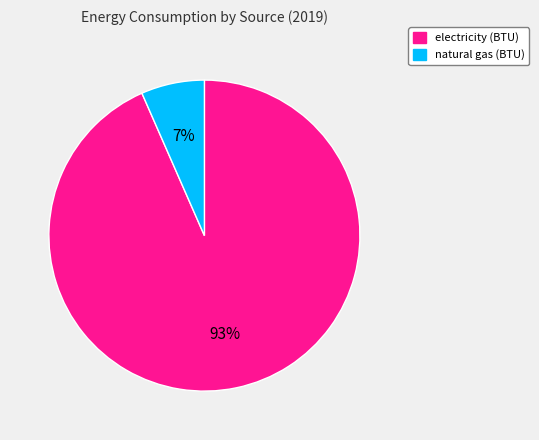

True or false: natural gas (BTU) accounts for 1% of the total.

False